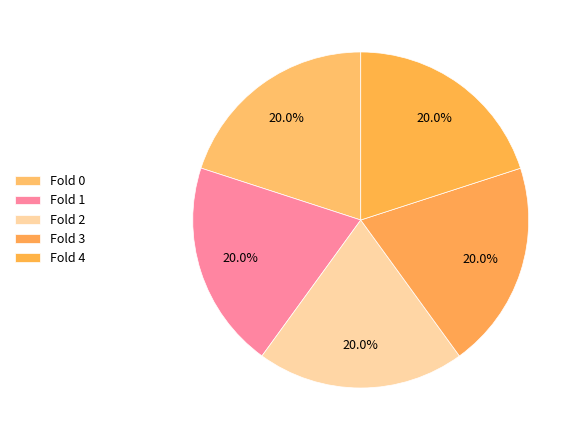

Which slice is the largest?

Fold 4